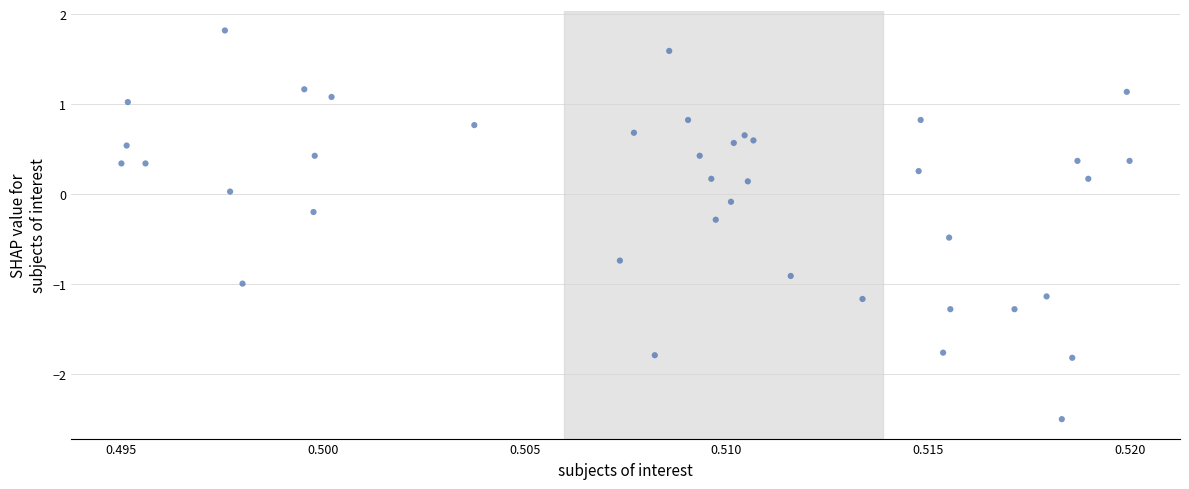

What is the range of Y values (max minus min)?

4.3